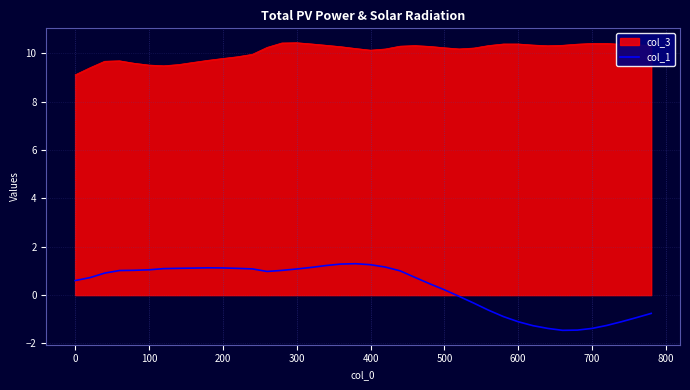

Which series has the largest range (max minus min)?

col_1